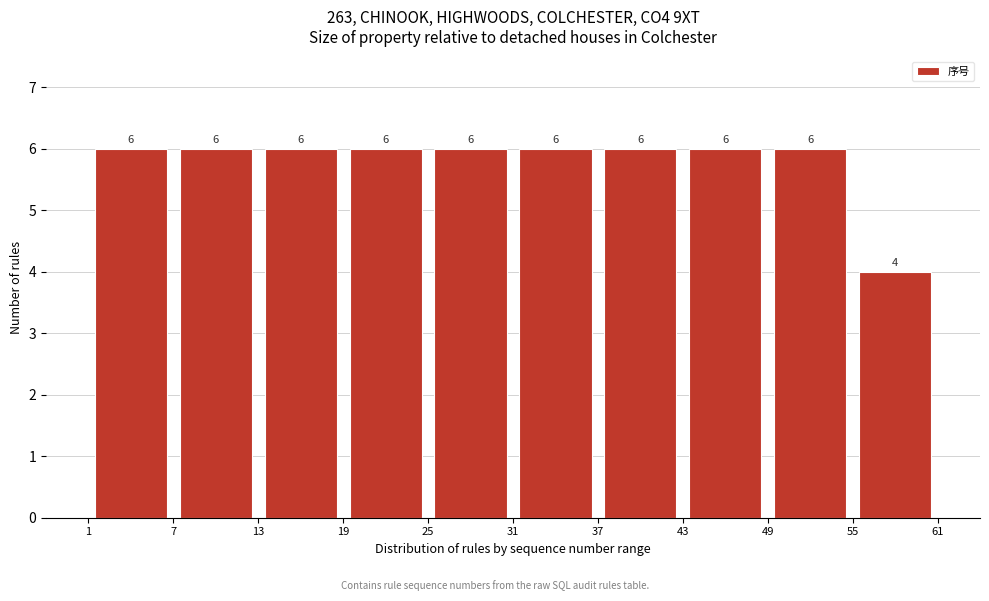

Reading left to right, list every bar in this chart as the range it spans on the x-axis followed by its height.

1 to 7: 6
7 to 13: 6
13 to 19: 6
19 to 25: 6
25 to 31: 6
31 to 37: 6
37 to 43: 6
43 to 49: 6
49 to 55: 6
55 to 61: 4